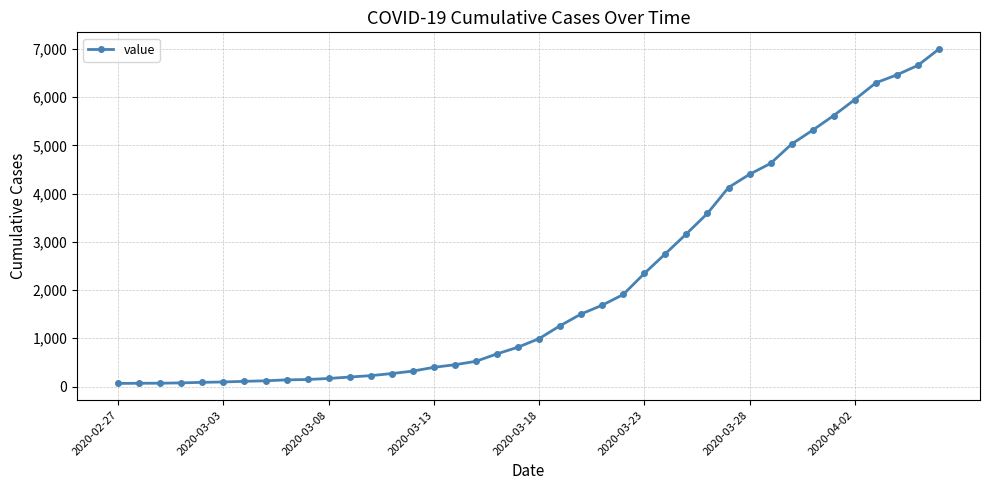

How many values are below 993?

20